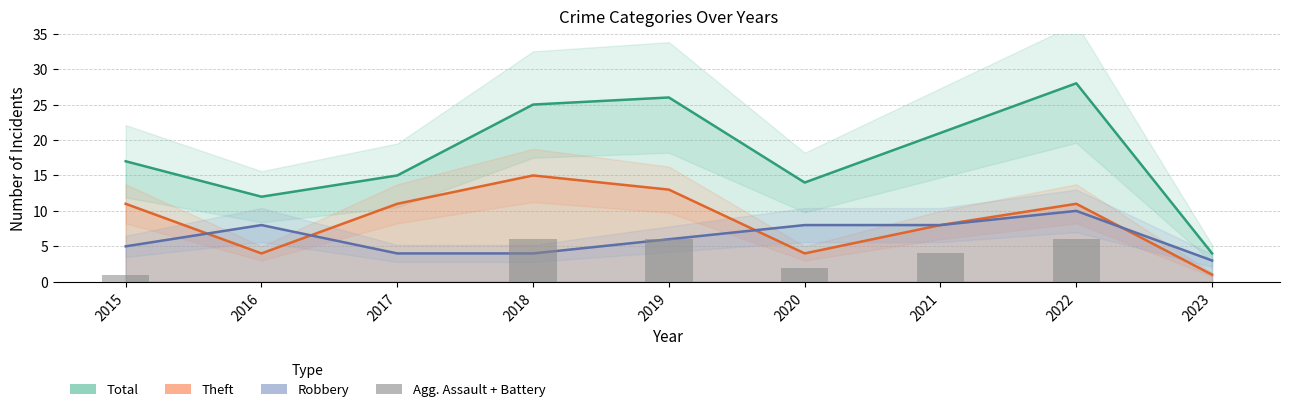

How many values in the Agg. Assault + Battery series are below 2?

4